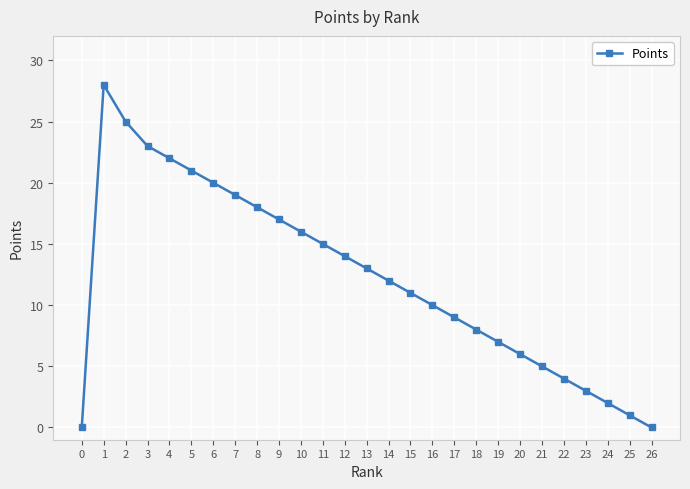

What is the change in value from 1 to 3?

-5